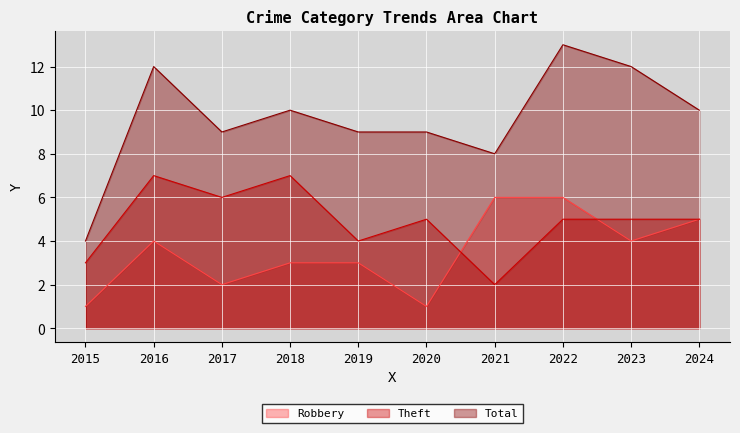

Which category has the lowest value across all series?

2015